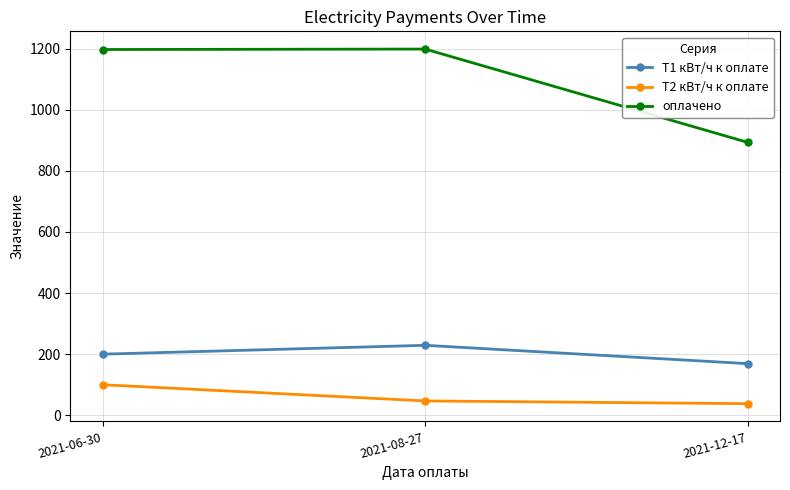

What is the highest value of the T2 кВт/ч к оплате series?

100.0